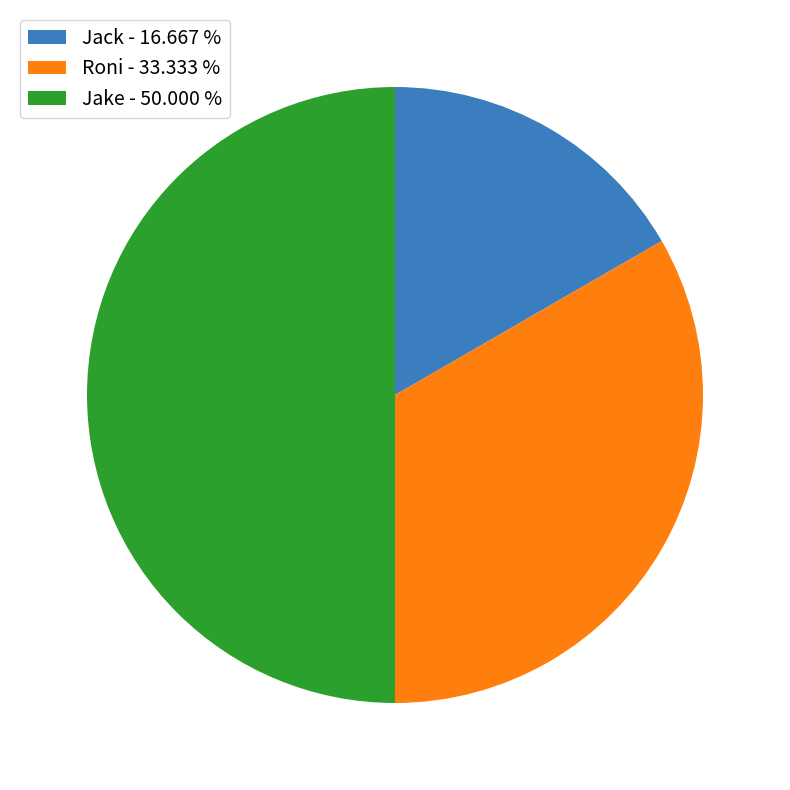

Is the sum of Jack - 16.667 % and Jake - 50.000 % greater than half?

Yes